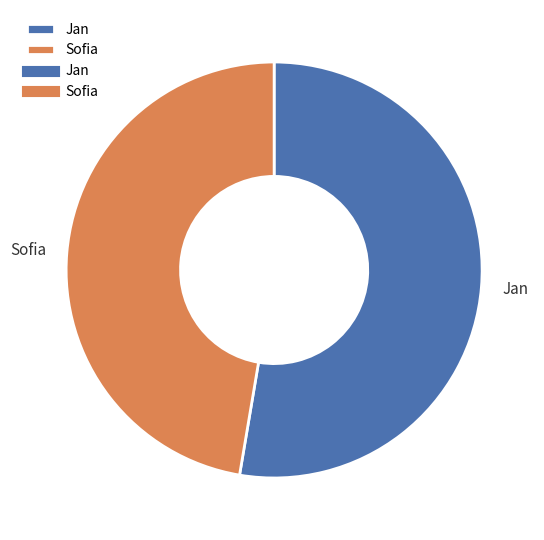

Approximately how many times larger is the value at Sofia compared to Jan?

0.9